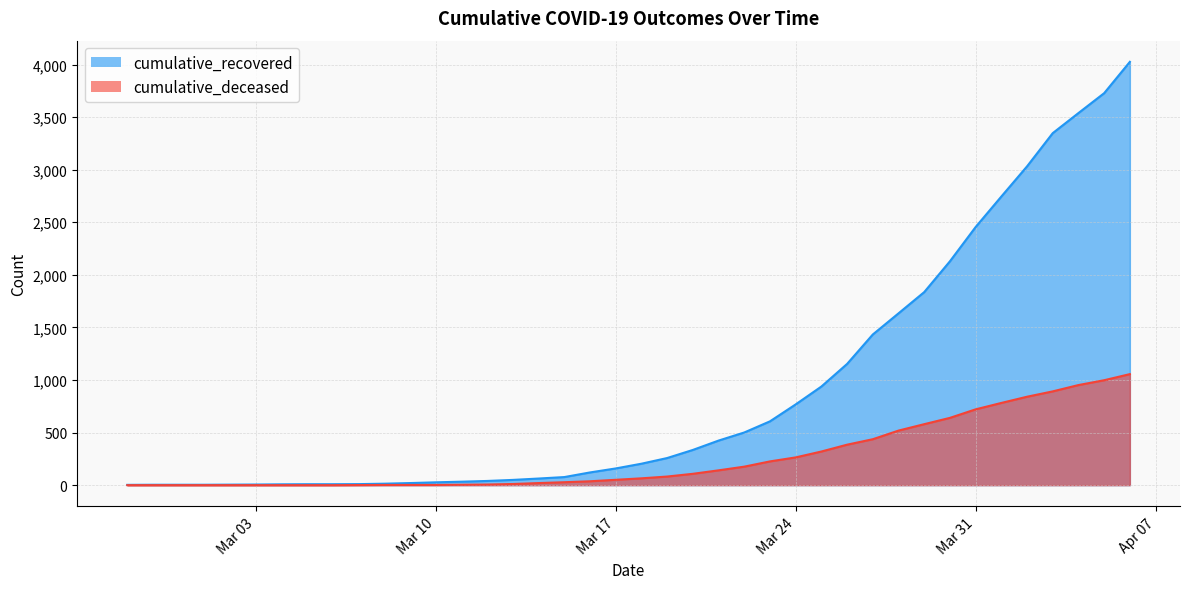

Which series has the largest total across all categories?

cumulative_recovered